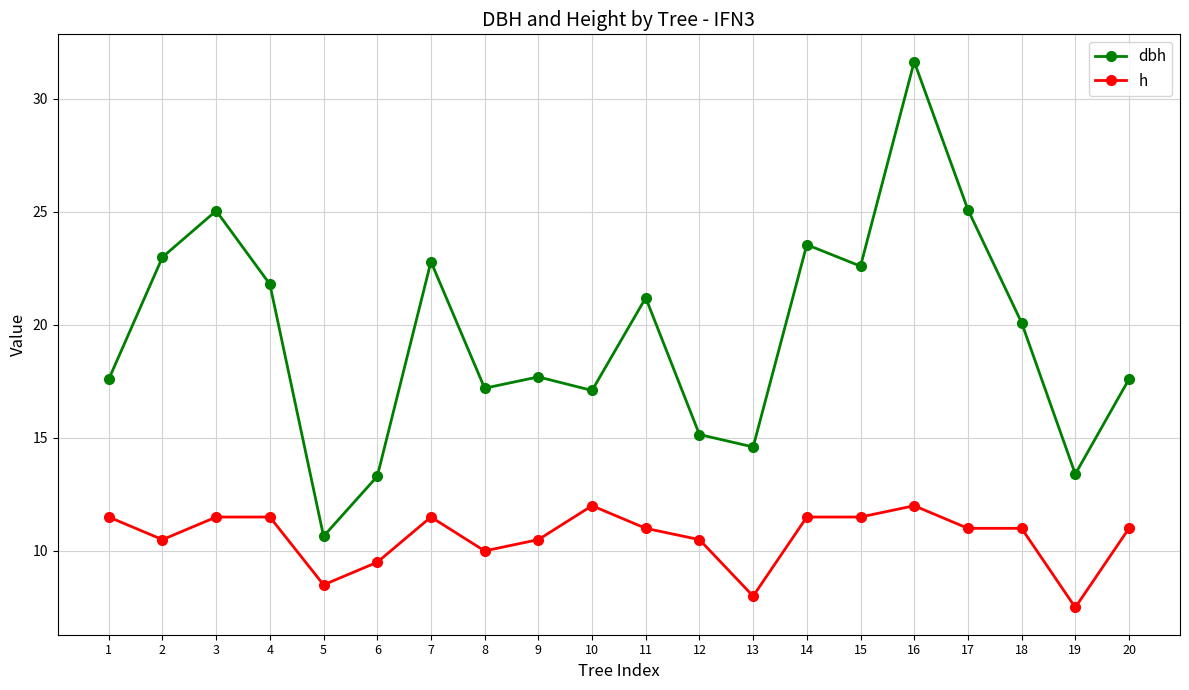

True or false: h and dbh intersect in this chart.

False